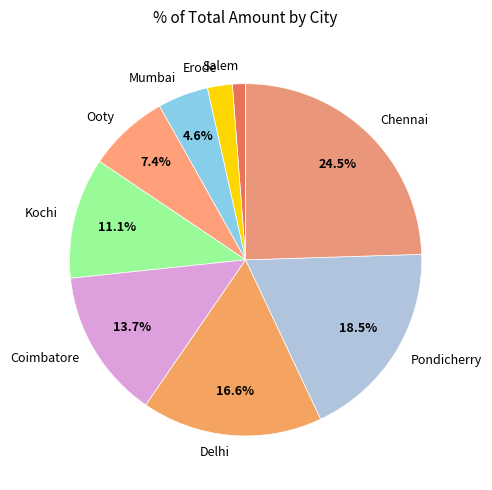

Rank the categories by value from highest to lowest.

Chennai, Pondicherry, Delhi, Coimbatore, Kochi, Ooty, Mumbai, Erode, Salem